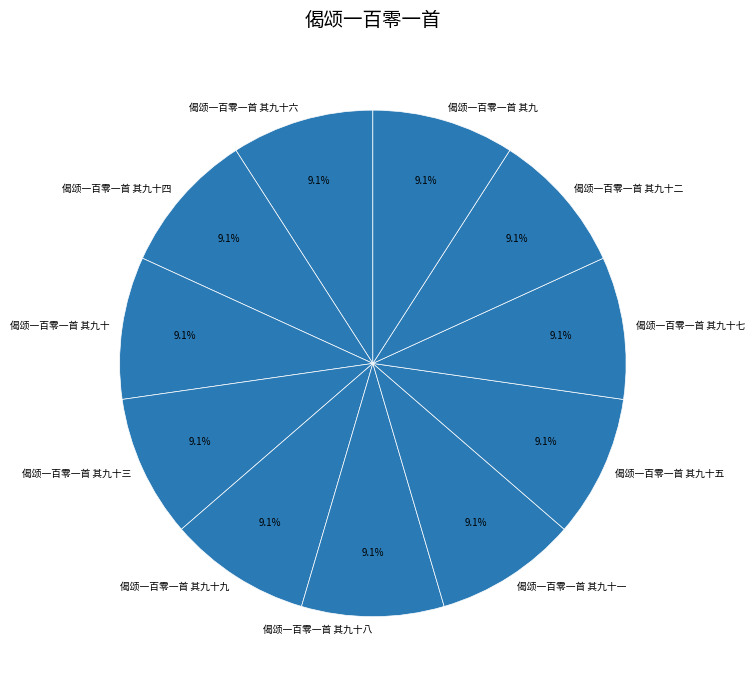

Count the number of slices in the pie.

11